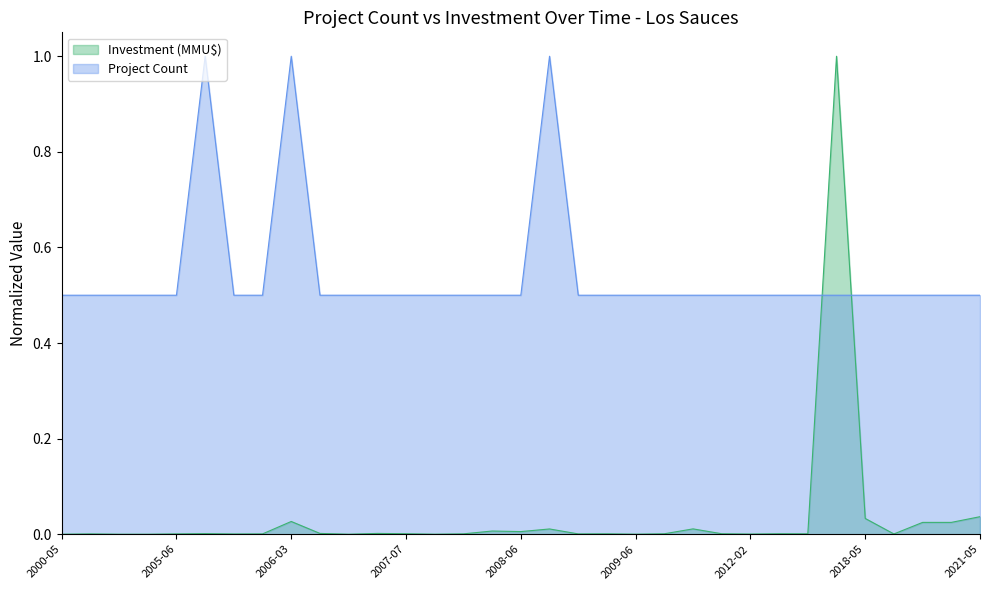

Reading left to right, transcribe all the data shown in this chart.

Project Count: 2000-05=0.5	2000-06=0.5	2004-12=0.5	2005-02=0.5	2005-06=0.5	2005-09=1.0	2005-11=0.5	2006-01=0.5	2006-03=1.0	2006-04=0.5	2006-12=0.5	2007-02=0.5	2007-07=0.5	2007-08=0.5	2007-10=0.5	2008-01=0.5	2008-06=0.5	2008-07=1.0	2008-08=0.5	2008-10=0.5	2009-06=0.5	2009-09=0.5	2011-02=0.5	2012-01=0.5	2012-02=0.5	2012-03=0.5	2013-05=0.5	2014-07=0.5	2018-05=0.5	2018-02=0.5	2020-03=0.5	2020-10=0.5	2021-05=0.5
Investment (MMU$): 2000-05=0.0	2000-06=0.0	2004-12=0.0	2005-02=0.0	2005-06=0.0	2005-09=0.0	2005-11=0.0	2006-01=0.0	2006-03=0.0	2006-04=0.0	2006-12=0.0	2007-02=0.0	2007-07=0.0	2007-08=0.0	2007-10=0.0	2008-01=0.0	2008-06=0.0	2008-07=0.0	2008-08=0.0	2008-10=0.0	2009-06=0.0	2009-09=0.0	2011-02=0.0	2012-01=0.0	2012-02=0.0	2012-03=0.0	2013-05=0.0	2014-07=1.0	2018-05=0.0	2018-02=0.0	2020-03=0.0	2020-10=0.0	2021-05=0.0